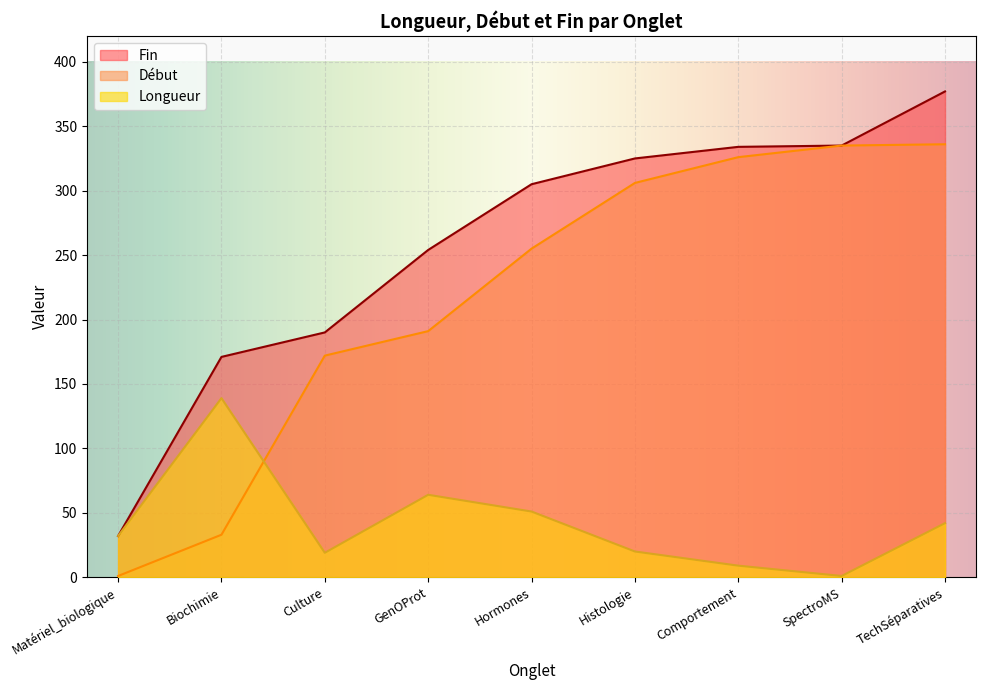

The value of Longueur at GenOProt is 64. True or false?

True